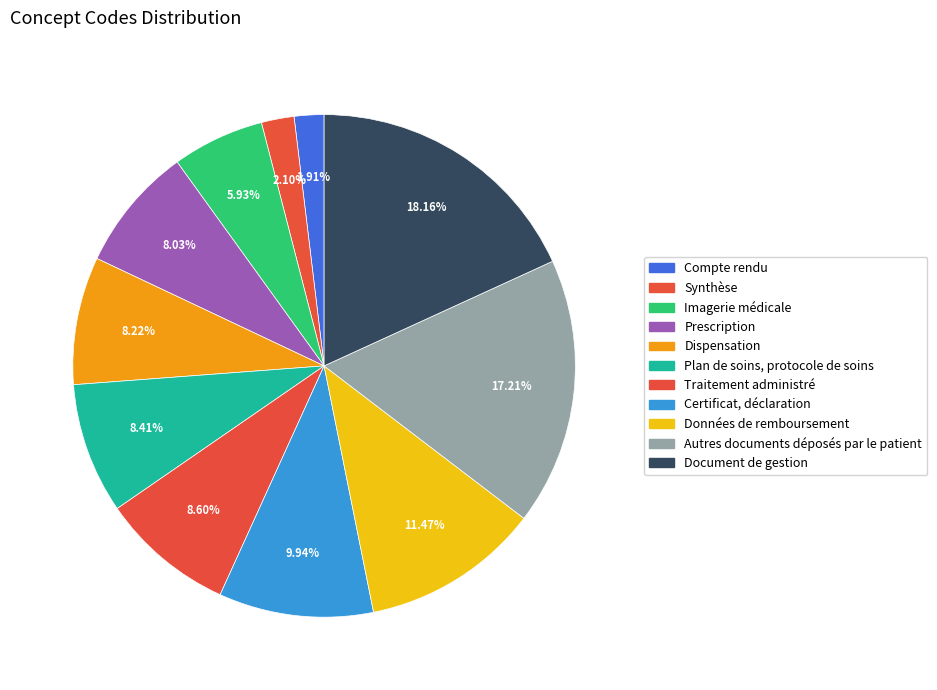

Rank the categories by value from lowest to highest.

Compte rendu, Synthèse, Imagerie médicale, Prescription, Dispensation, Plan de soins, protocole de soins, Traitement administré, Certificat, déclaration, Données de remboursement, Autres documents déposés par le patient, Document de gestion